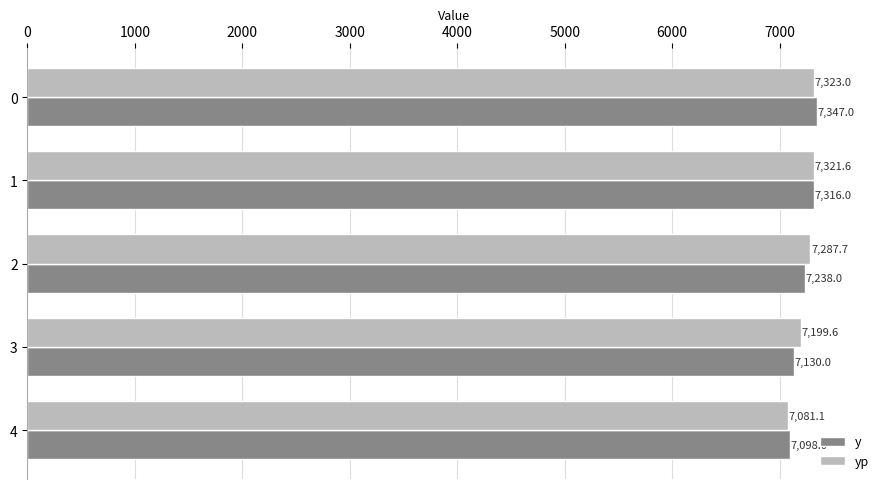

At how many categories does at least one series exceed 7101?

4